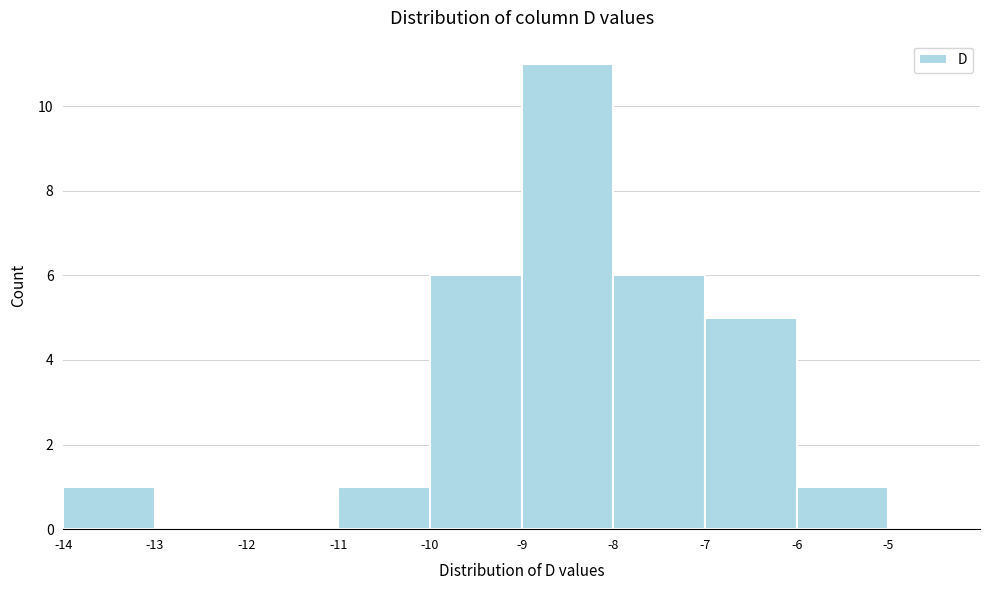

Reading left to right, list every bar in this chart as the range it spans on the x-axis followed by its height. The values are not printed on the chart, so give them approximately, as read against the axis.

-14 to -13: 1
-13 to -12: 0
-12 to -11: 0
-11 to -10: 1
-10 to -9: 6
-9 to -8: 11
-8 to -7: 6
-7 to -6: 5
-6 to -5: 1